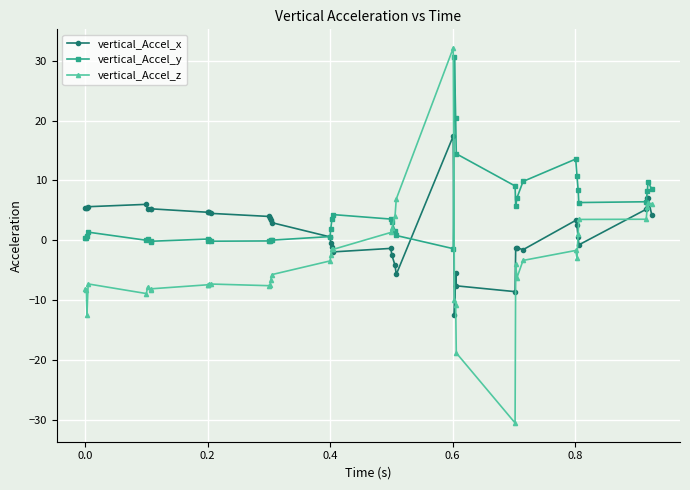

How many times do vertical_Accel_z and vertical_Accel_y cross each other?

2